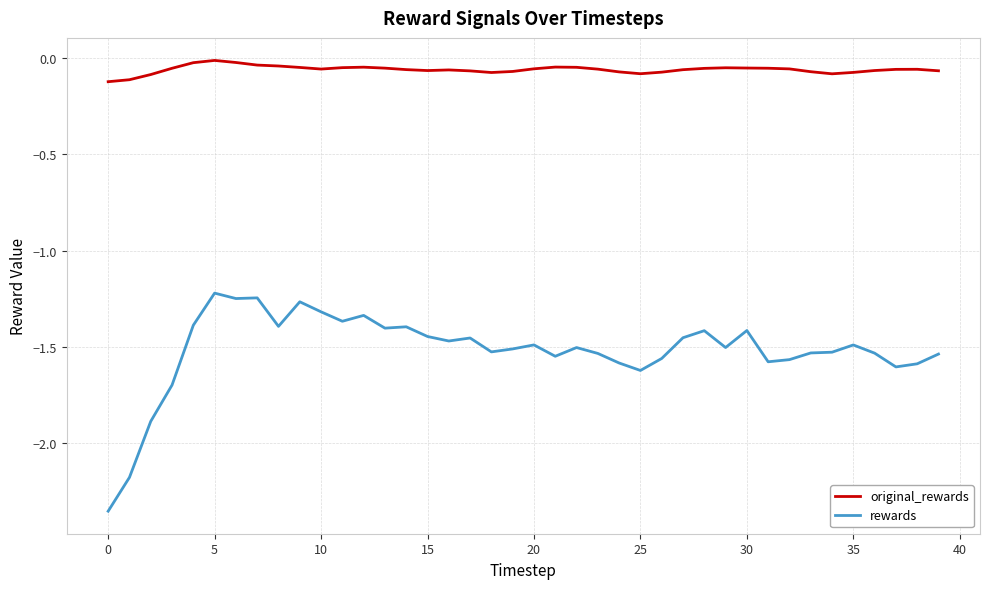

List the series in order of their overall mean, lowest first.

rewards, original_rewards